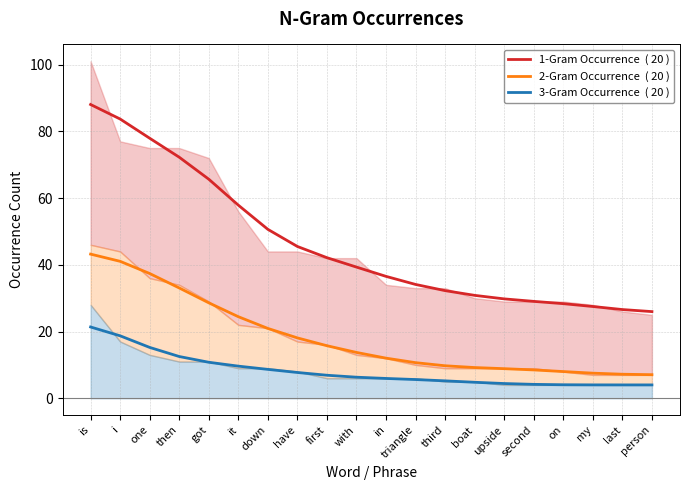

The value of 1-Gram Occurrence  ( 20 ) at last is 10.2. True or false?

False